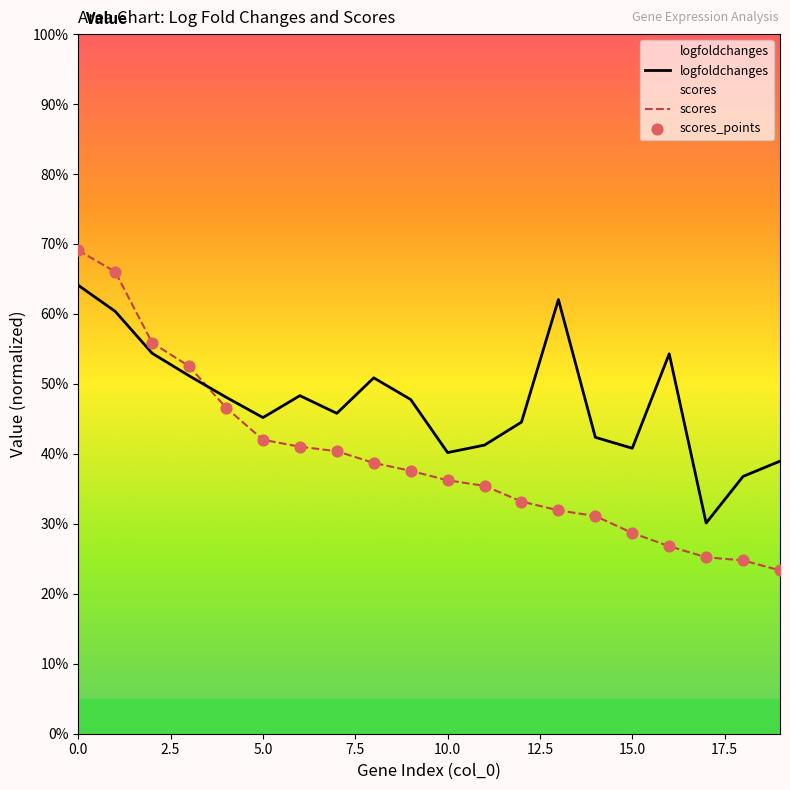

Which series has the largest total across all categories?

logfoldchanges